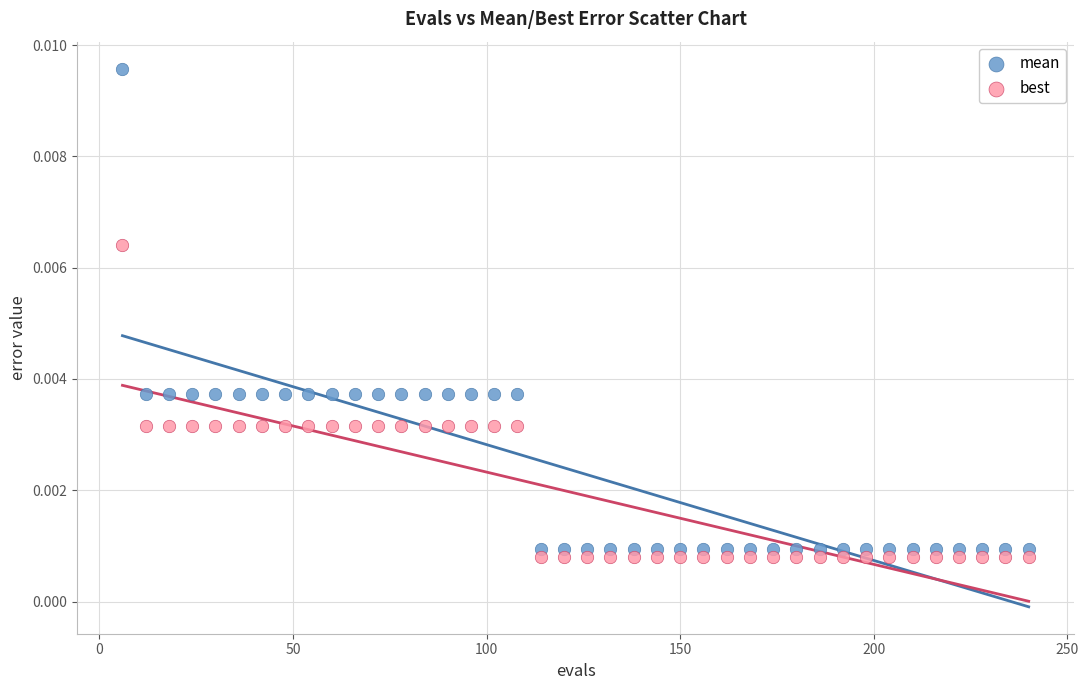

Which series contains the lowest Y value?

best